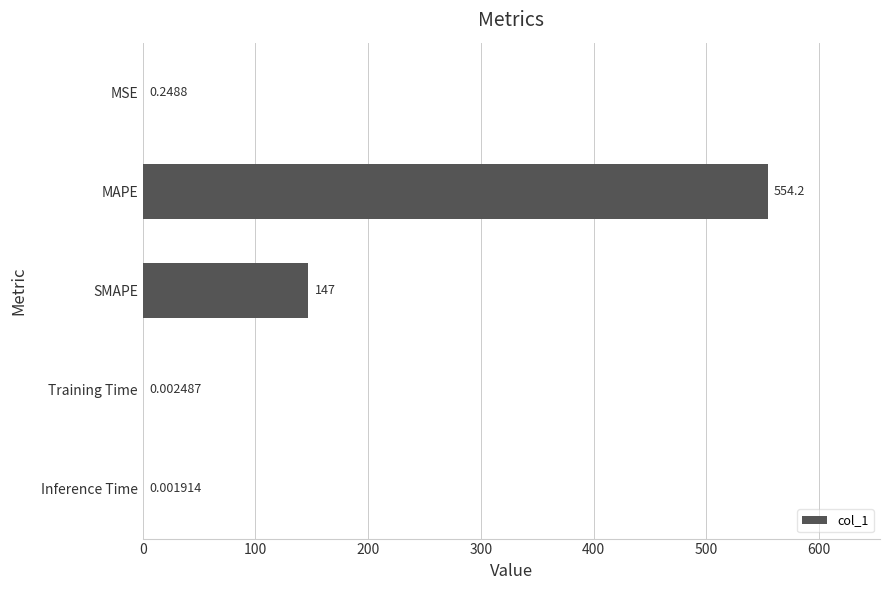

What is the change in value from SMAPE to Inference Time?

-147.0